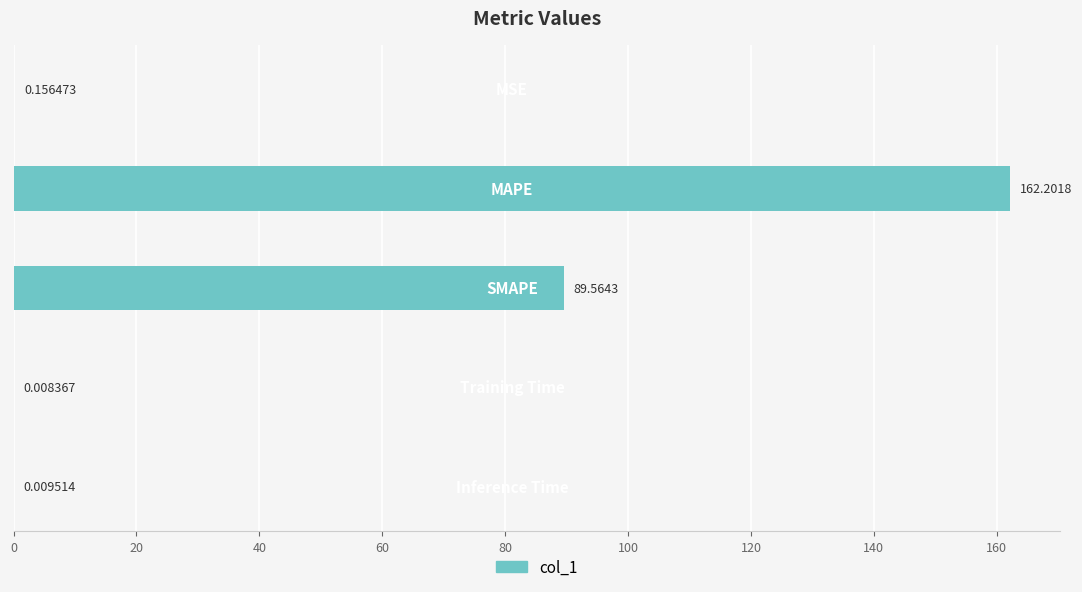

What is the sum of all values?

251.9